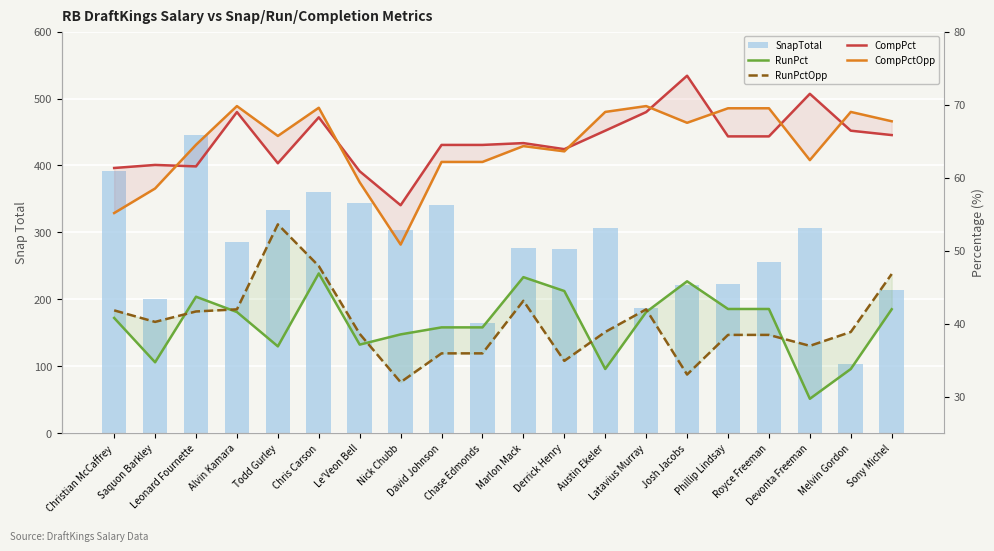

At which label does RunPct reach its peak?

Chris Carson